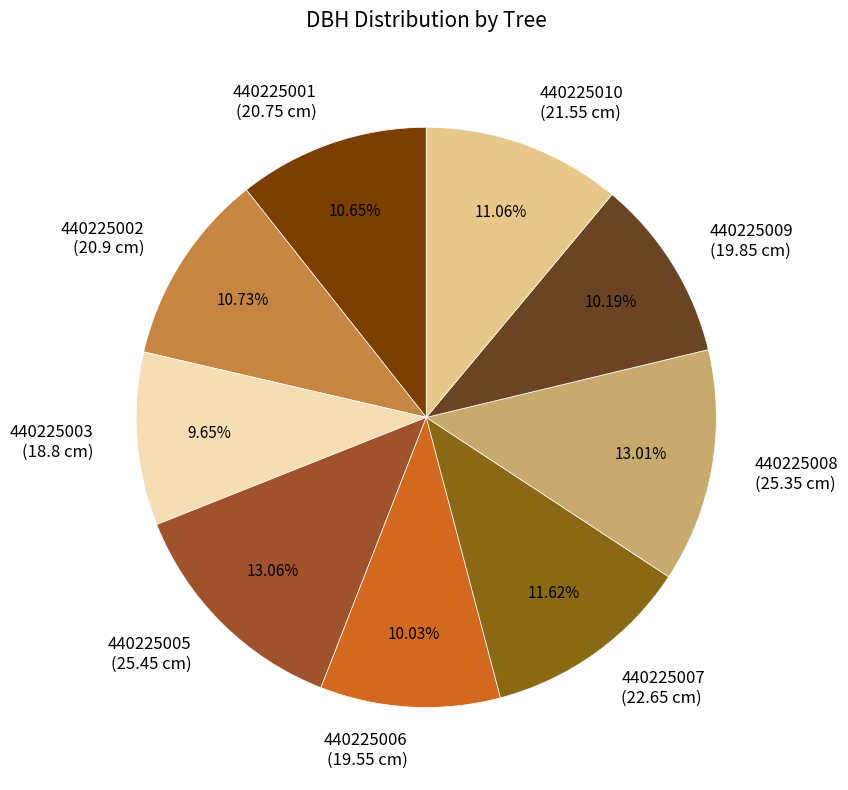

How many segments does this pie chart have?

9